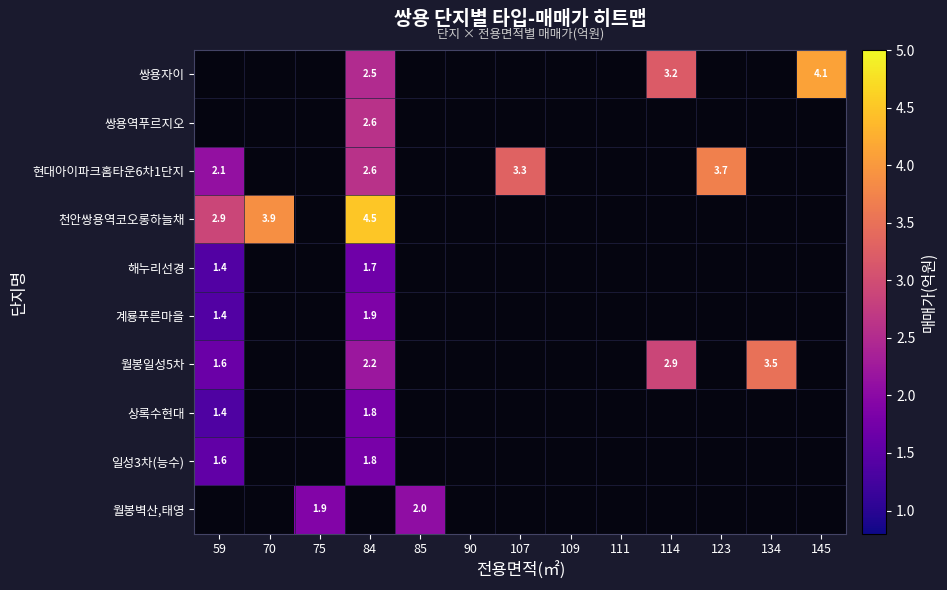

What is the sum of the 천안쌍용역코오롱하늘채 values at 107 and 84?

4.5